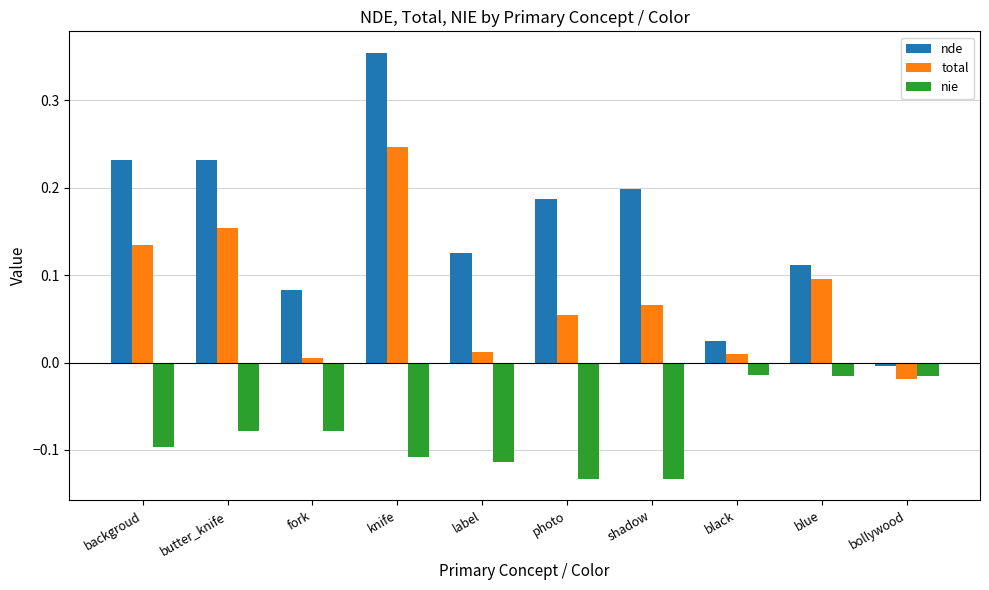

Which series has the largest total across all categories?

nde